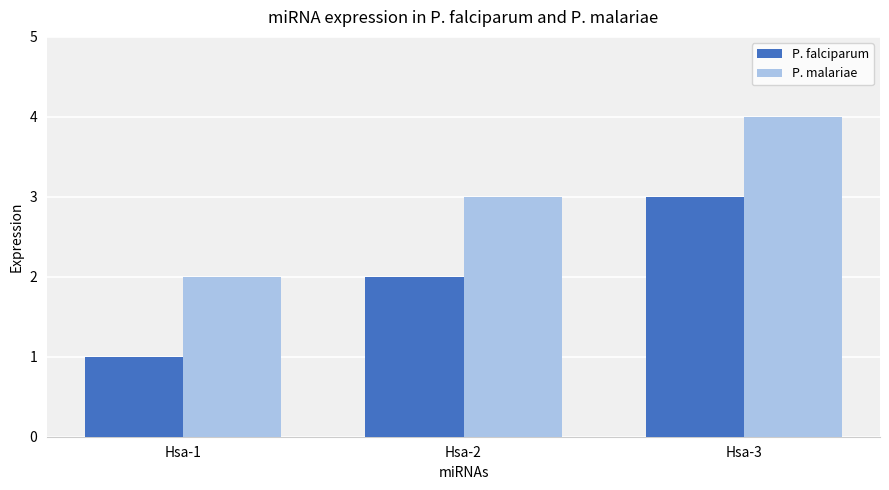

What is the difference between the maximum and minimum values in the P. falciparum series?

2